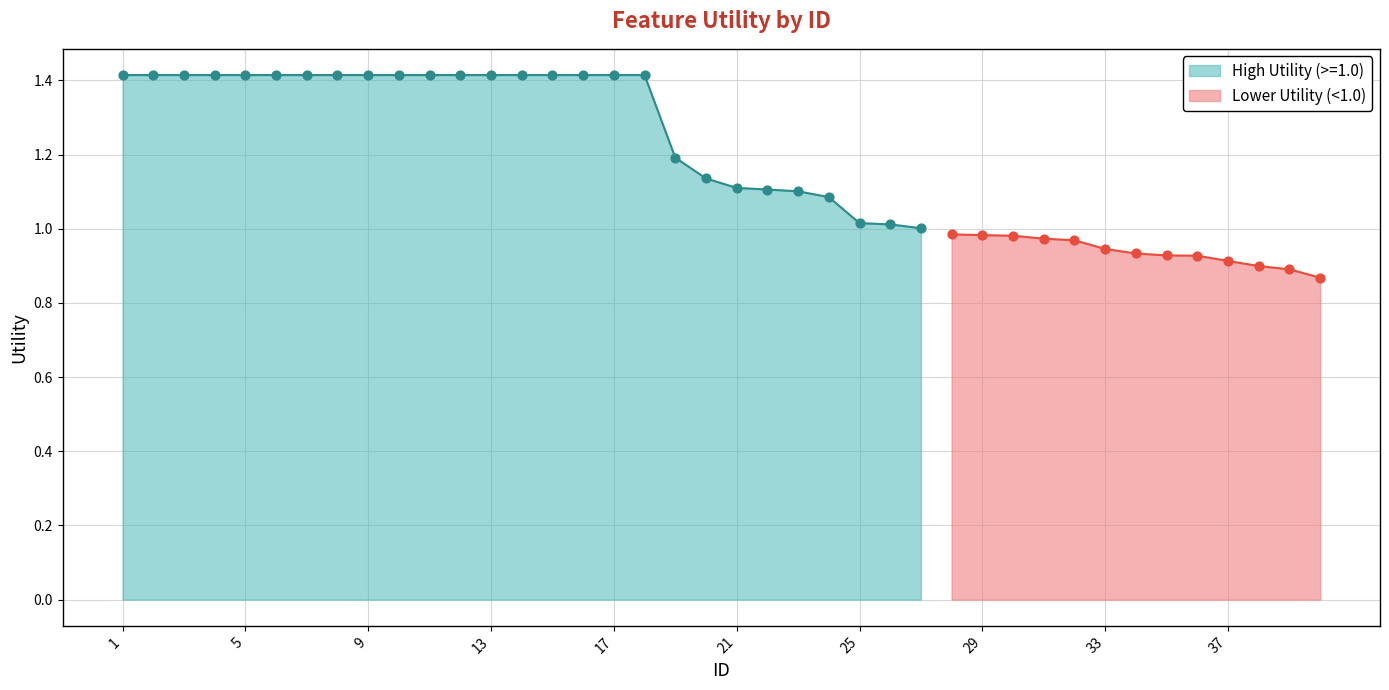

Between 18 and 5, which is larger?

18